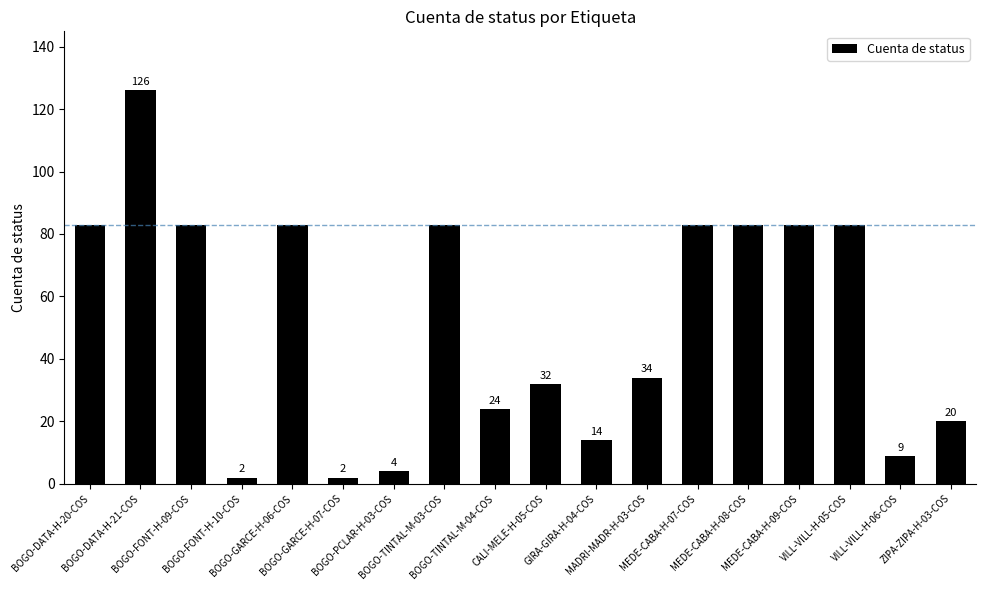

What is the sum of the values at BOGO-PCLAR-H-03-COS and BOGO-TINTAL-M-04-COS?

28